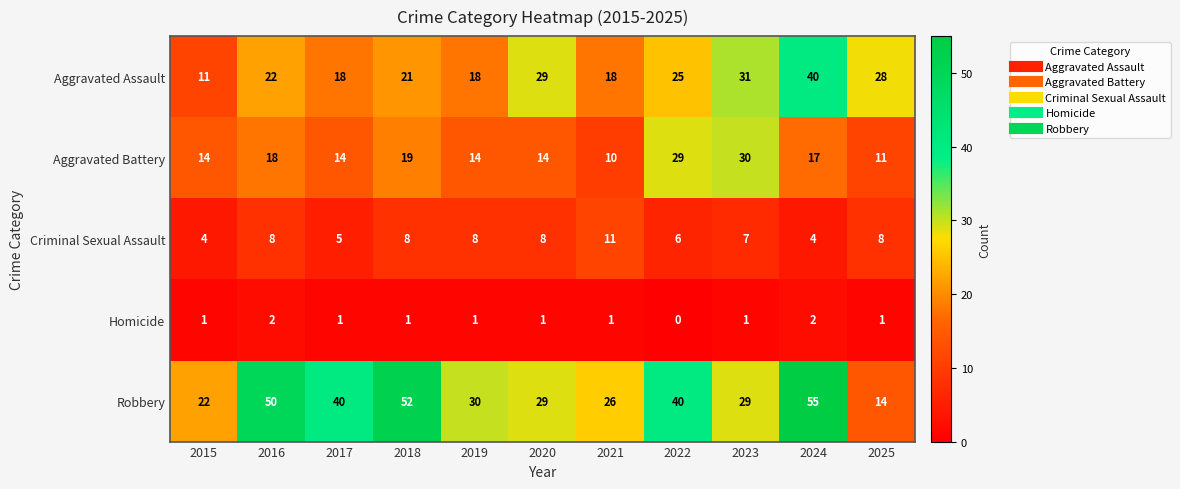

Is it true that Homicide equals 0 at 2019?

False